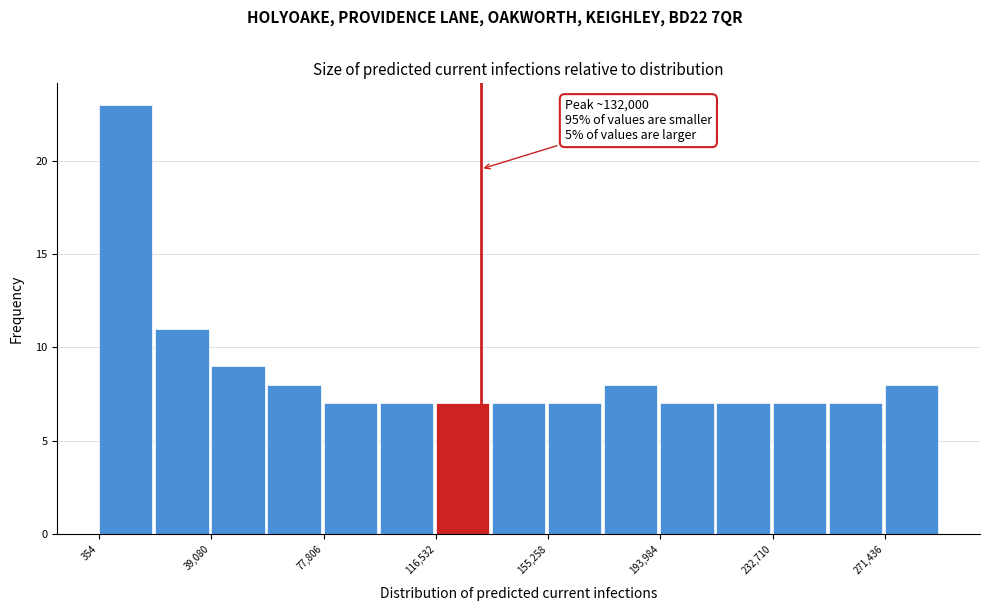

Read against the x-axis, roughly where is the centre of the tallest bar?

10000